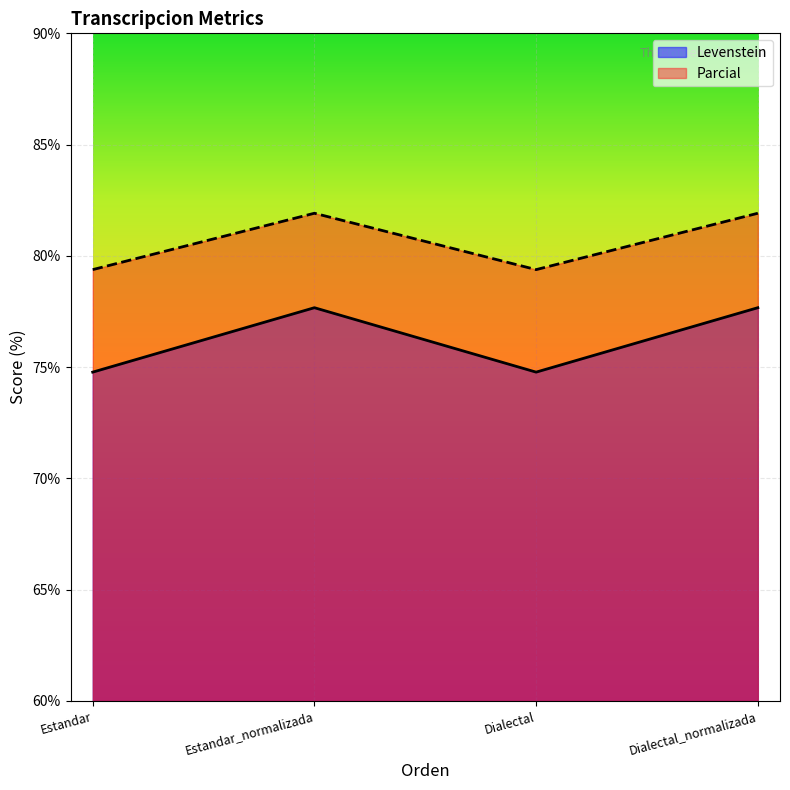

Read the Parcial value at Estandar.

79.4